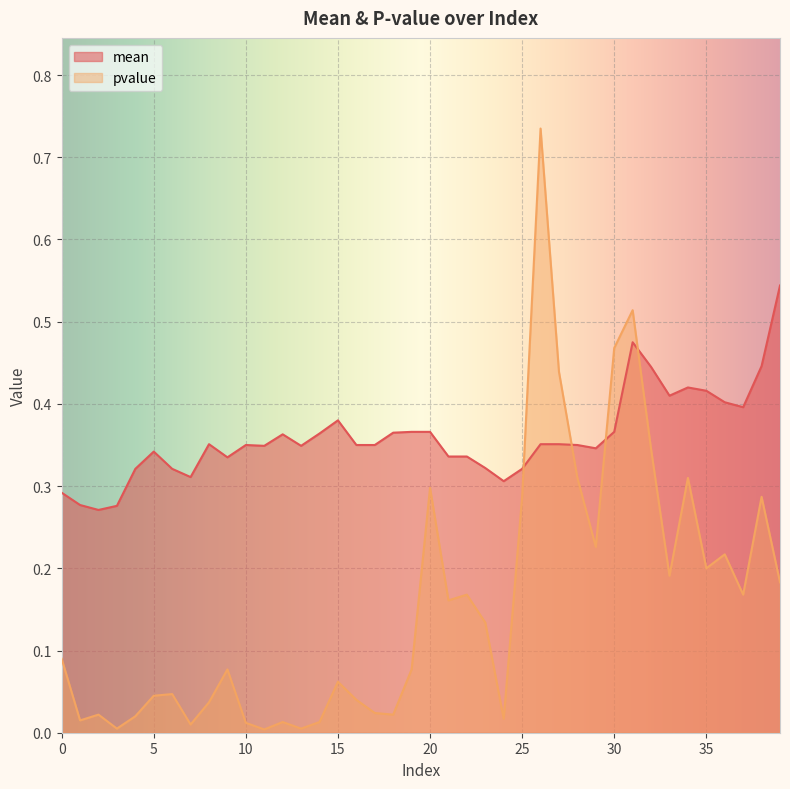

At which category is the sum across all series the highest?

26